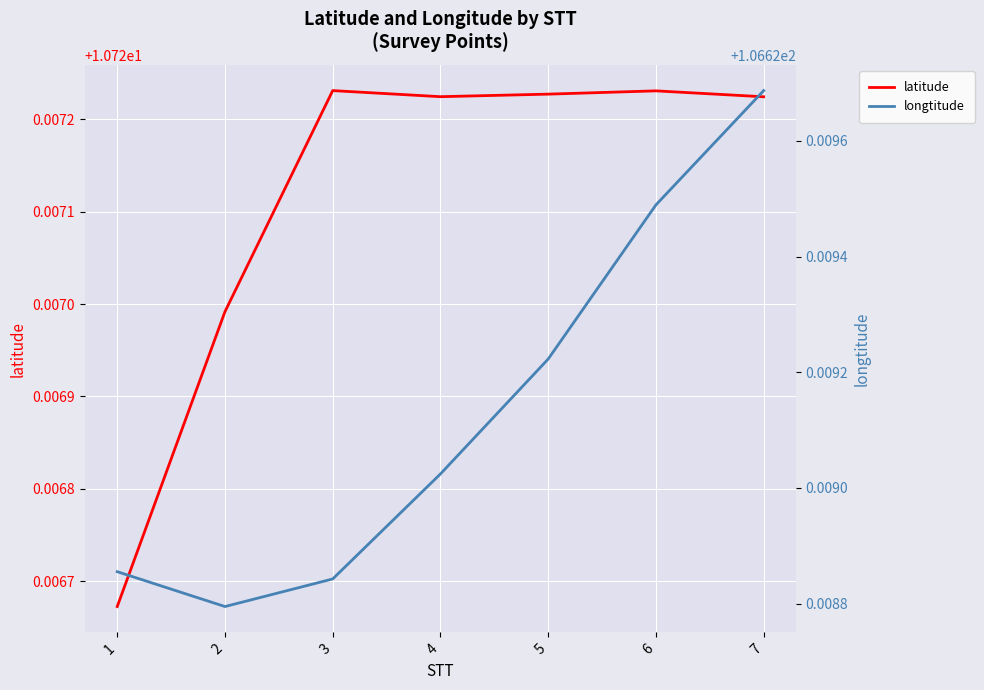

At which label is latitude closest to 10?

1